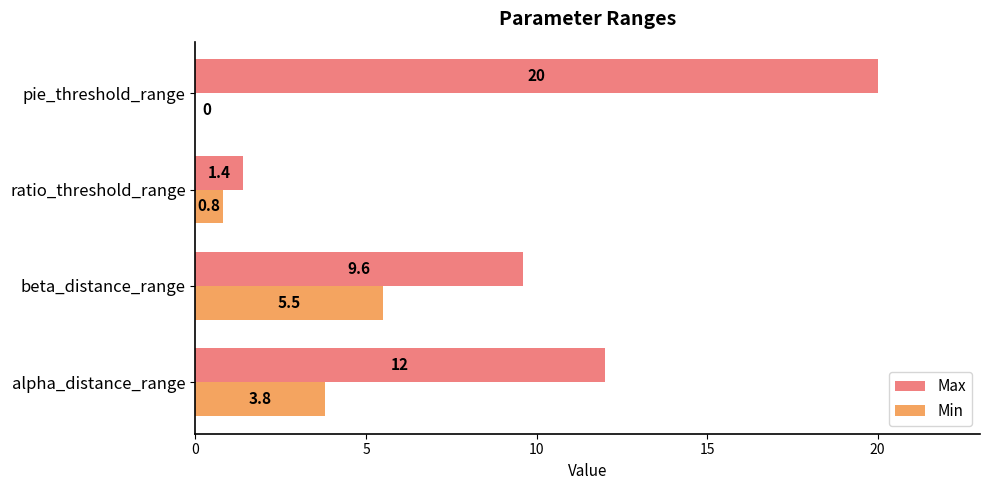

At which category is the sum across all series the highest?

pie_threshold_range